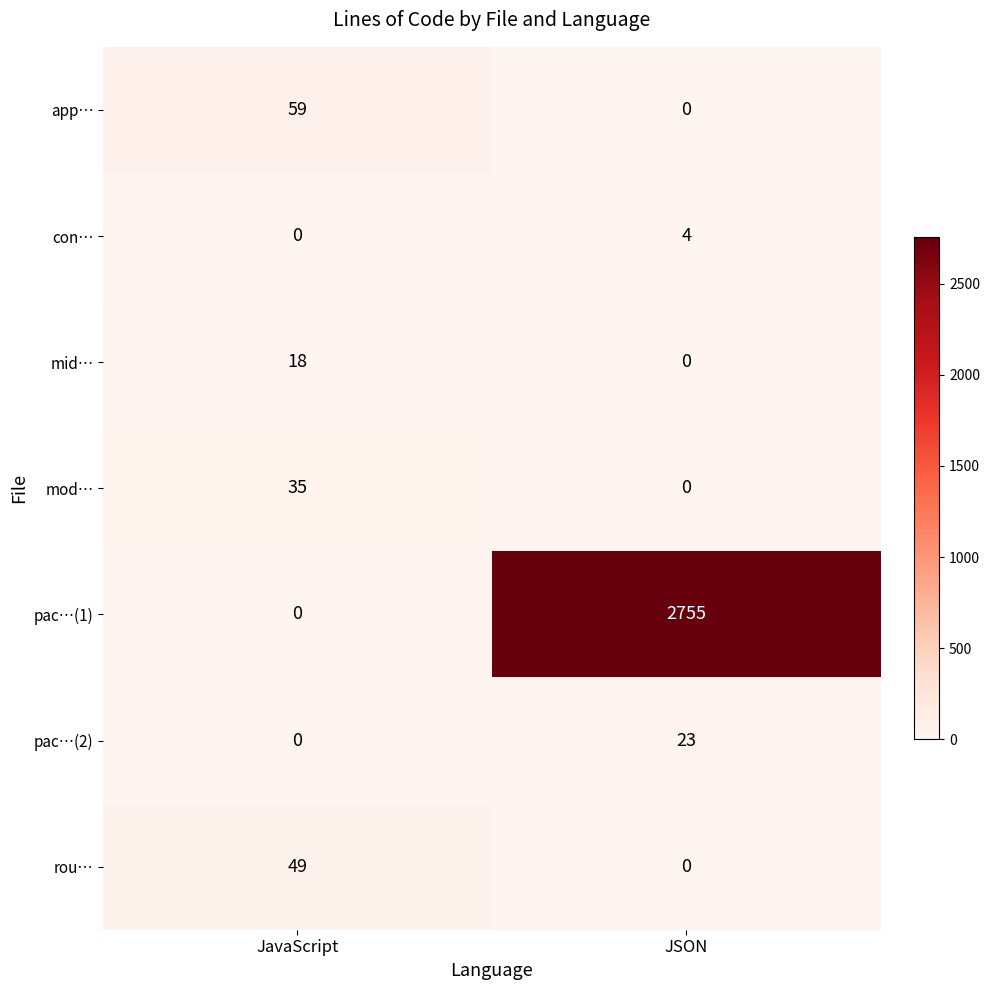

What is the sum of the rou… values at JavaScript and JSON?

49